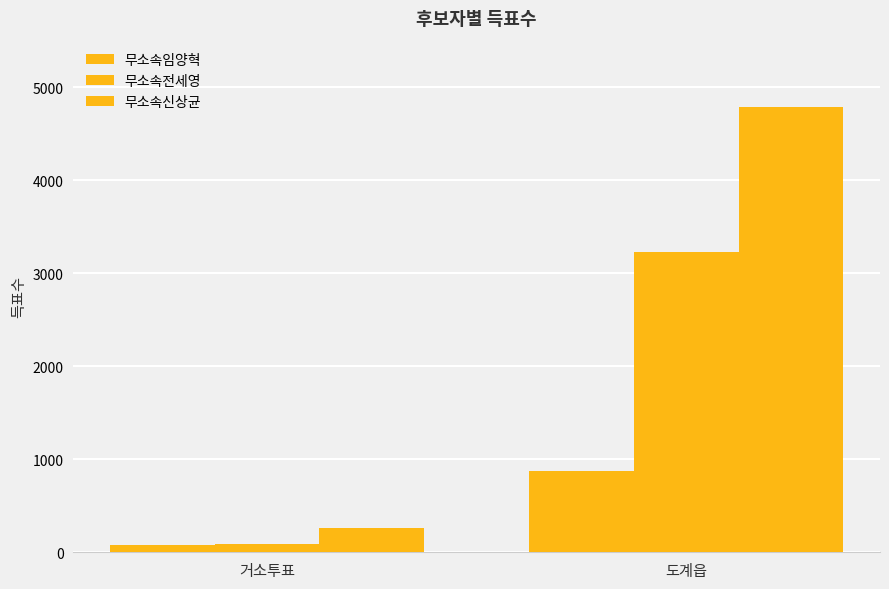

Reading left to right, extract all data points from this chart.

무소속임양혁: 83	869
무소속전세영: 89	3232
무소속신상균: 260	4785